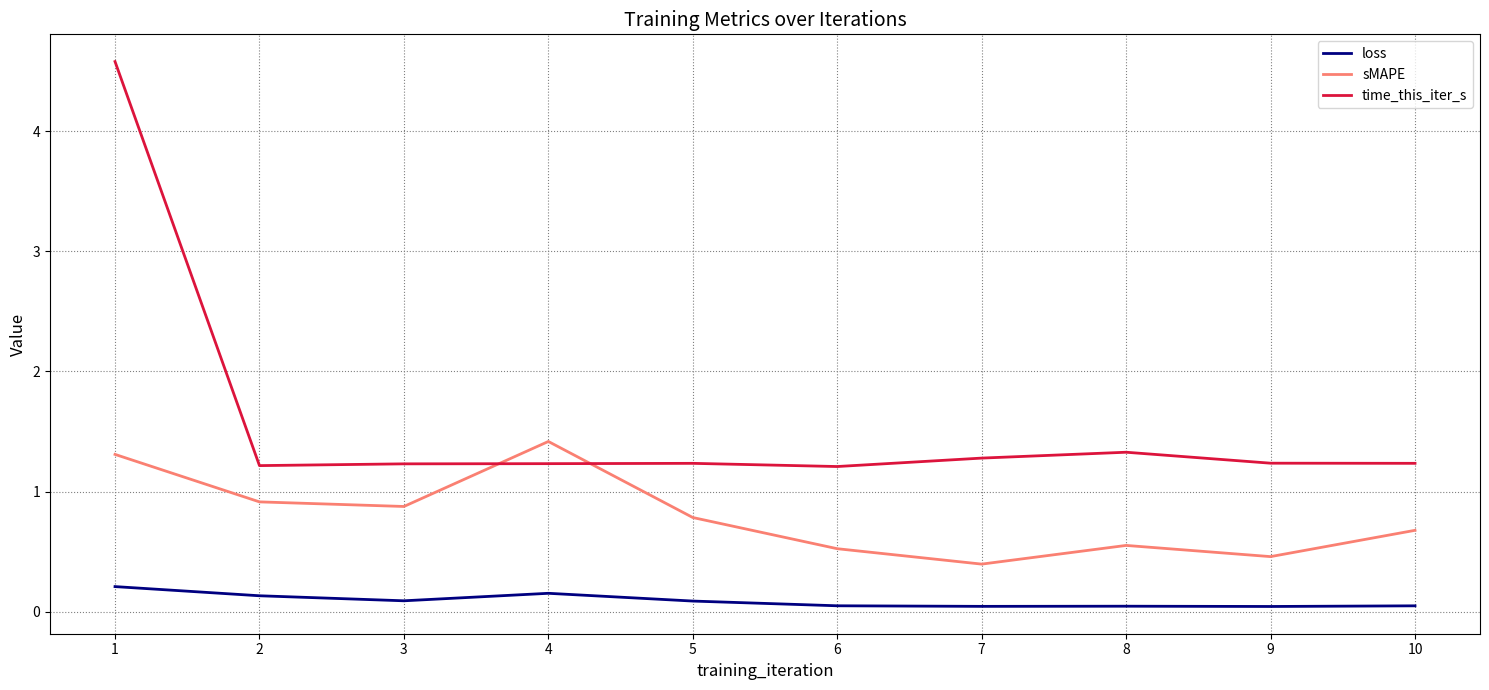

What is the average value of the sMAPE series?

0.8